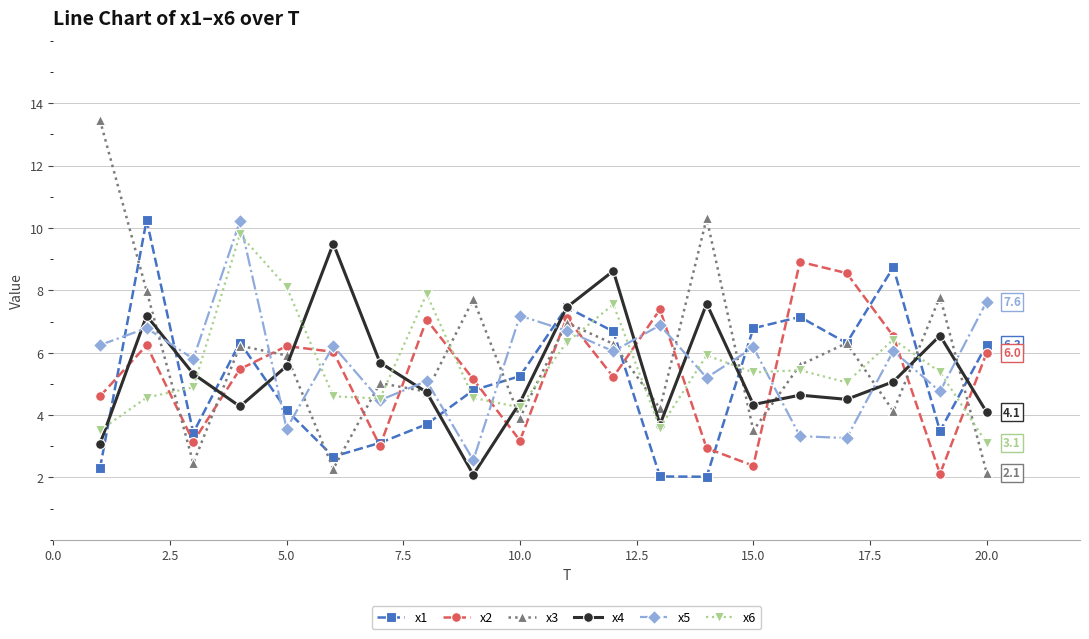

True or false: x1 has more than 1 interior local peaks.

True